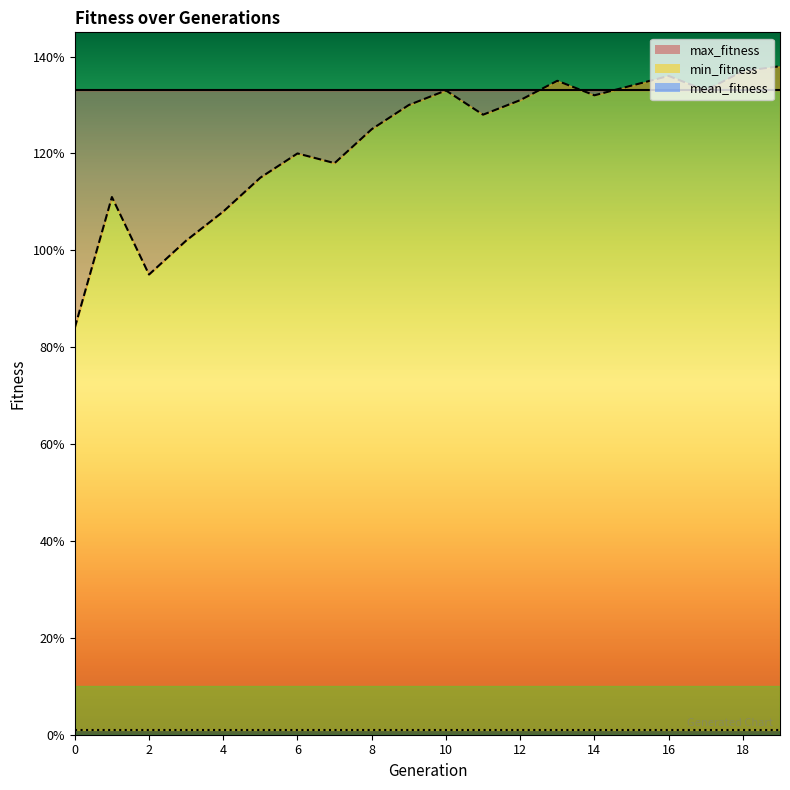

Reading left to right, extract all data points from this chart.

mean_fitness: 84	111	95	102	108	115	120	118	125	130	133	128	131	135	132	134	136	133	137	138
max_fitness: 133	133	133	133	133	133	133	133	133	133	133	133	133	133	133	133	133	133	133	133
min_fitness: 1	1	1	1	1	1	1	1	1	1	1	1	1	1	1	1	1	1	1	1